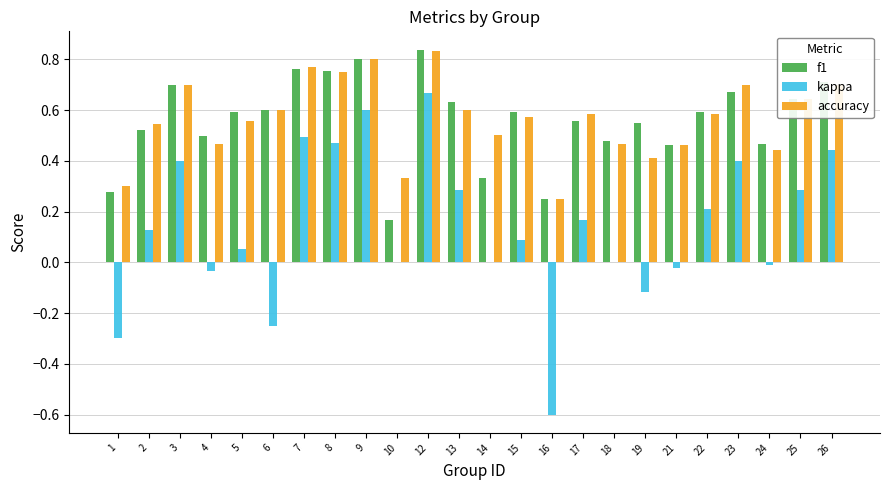

Which series changed the most between 9 and 23?

kappa